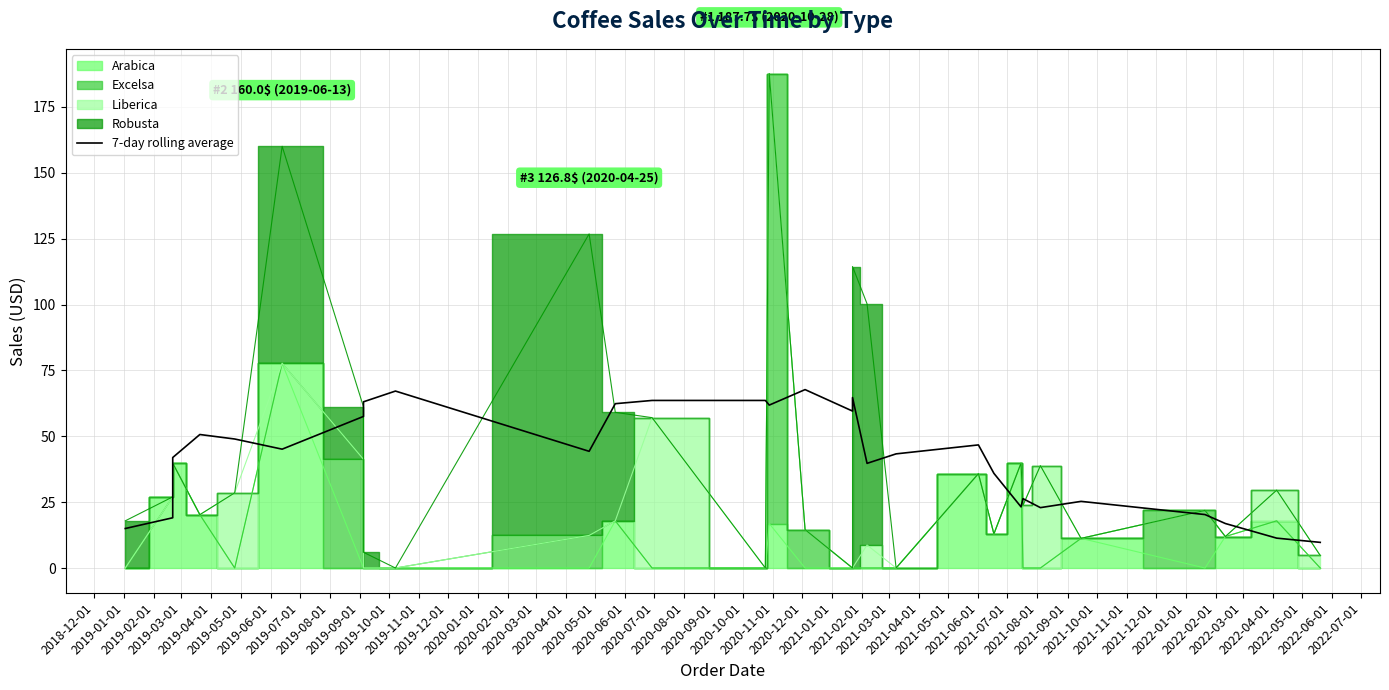

What is the ratio of the value at 2019-08-01 to the value at 2021-04-01?

6.9